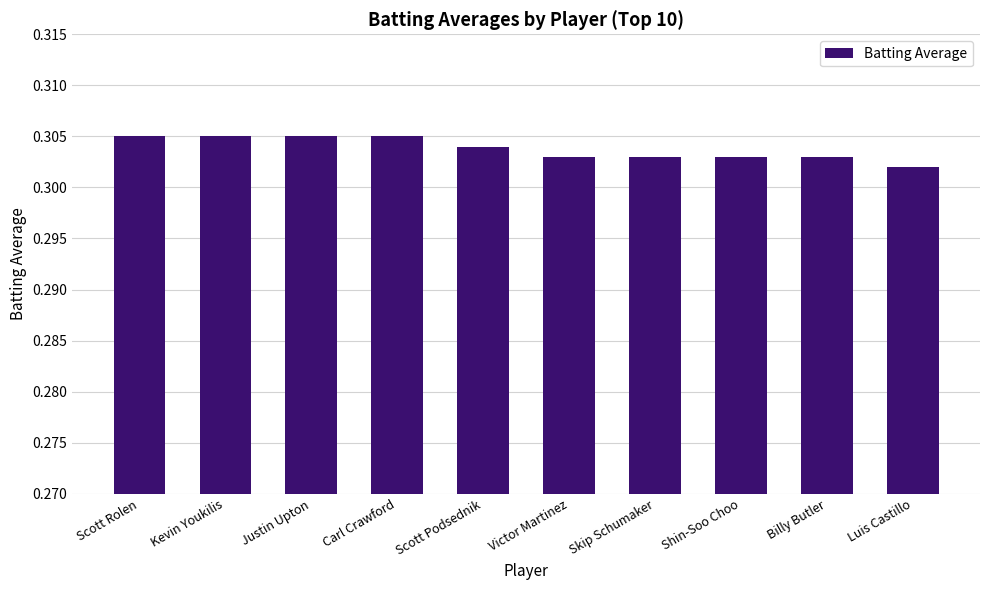

What is the label of the 3rd bar from the right?

Shin-Soo Choo